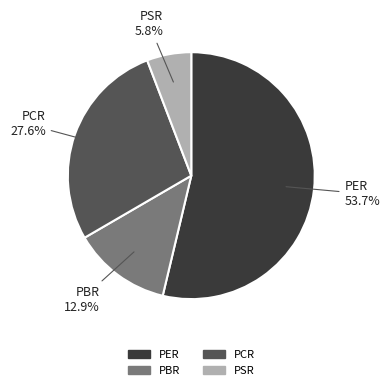

What percentage is the PBR slice, to the nearest percent?

13%